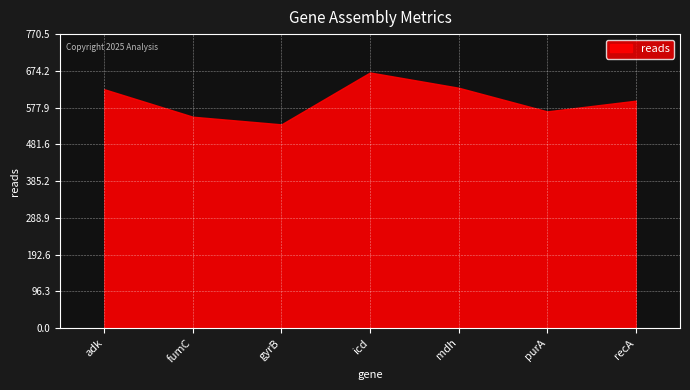

Does the chart display data point markers on the line(s)?

No